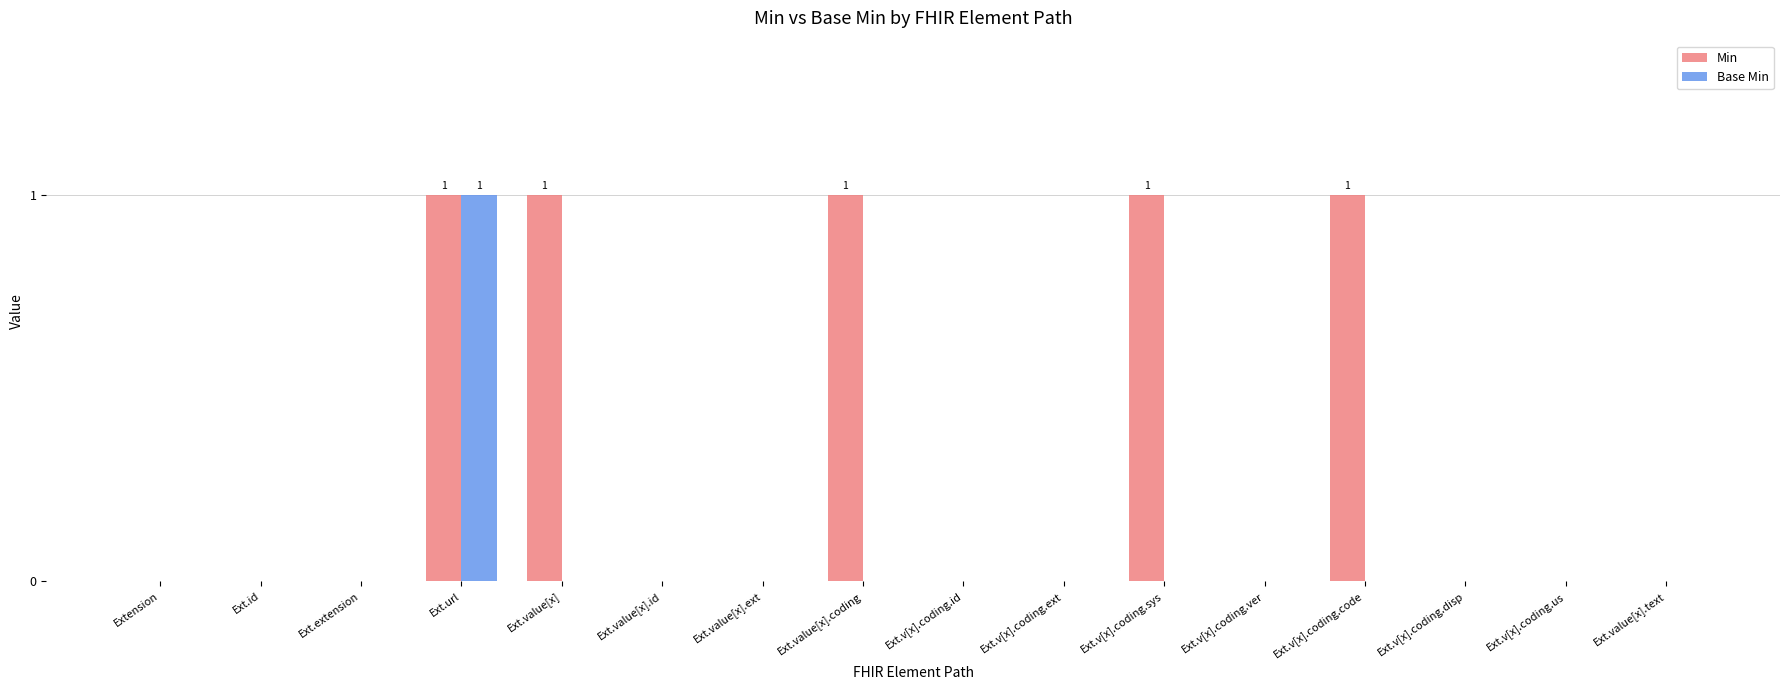

The value of Base Min at Ext.v[x].coding.ver is 1. True or false?

False